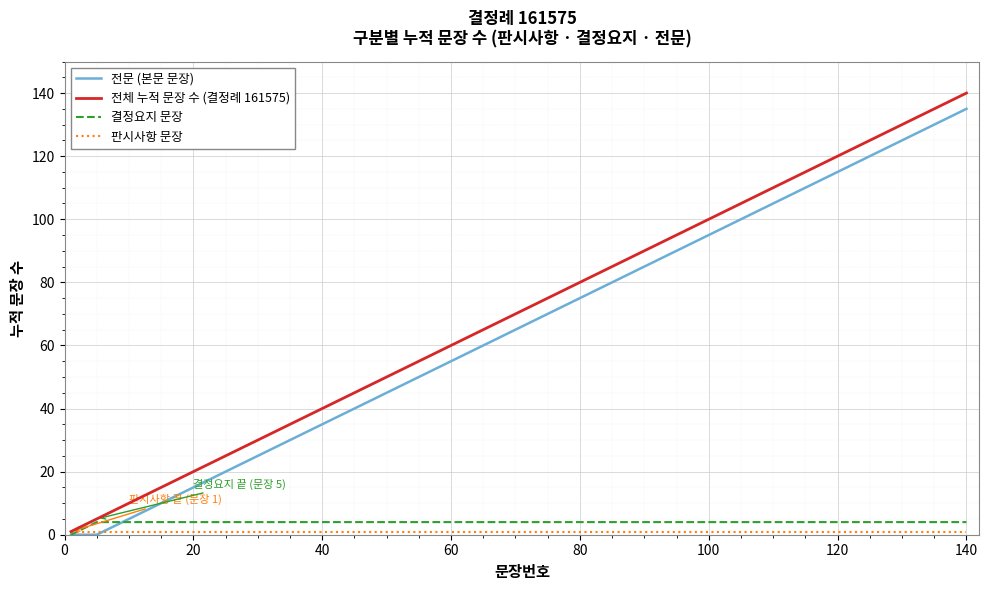

What is the greatest value displayed?

140